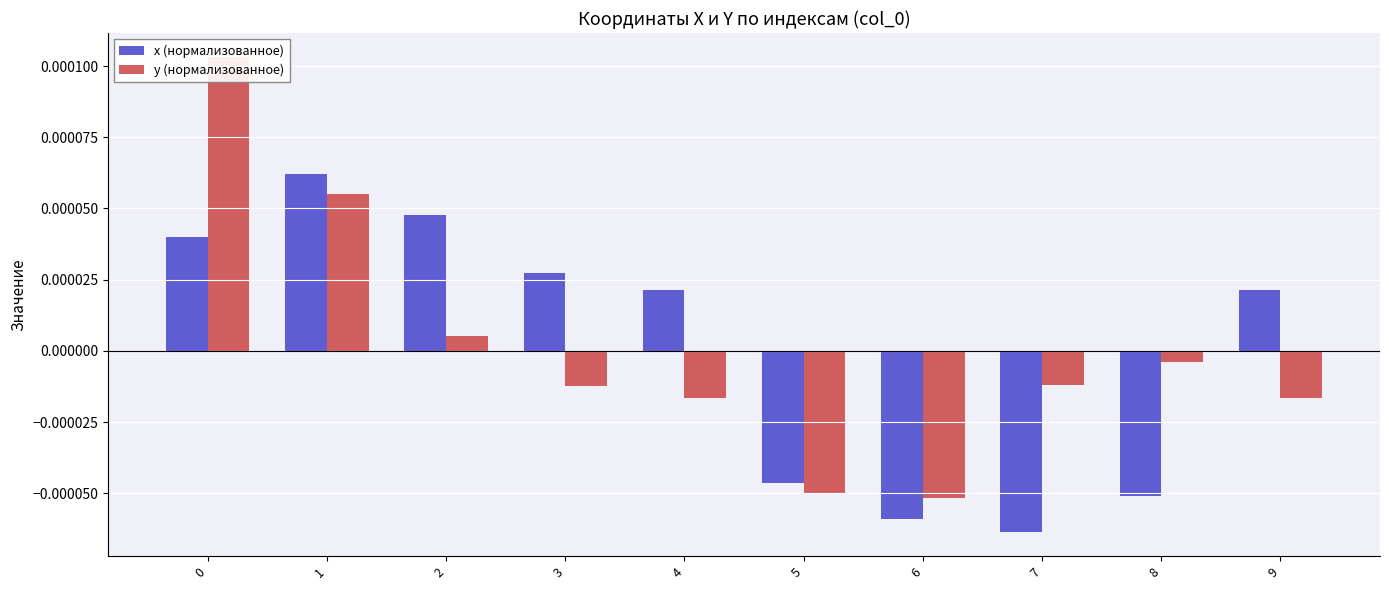

How many values in y (нормализованное) are above zero?

3